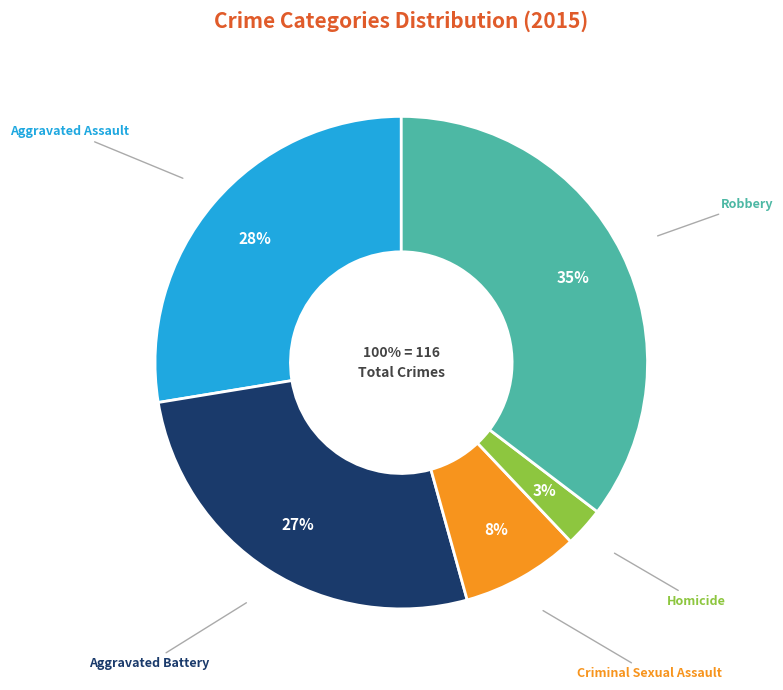

To the nearest percent, what portion does Homicide represent?

3%